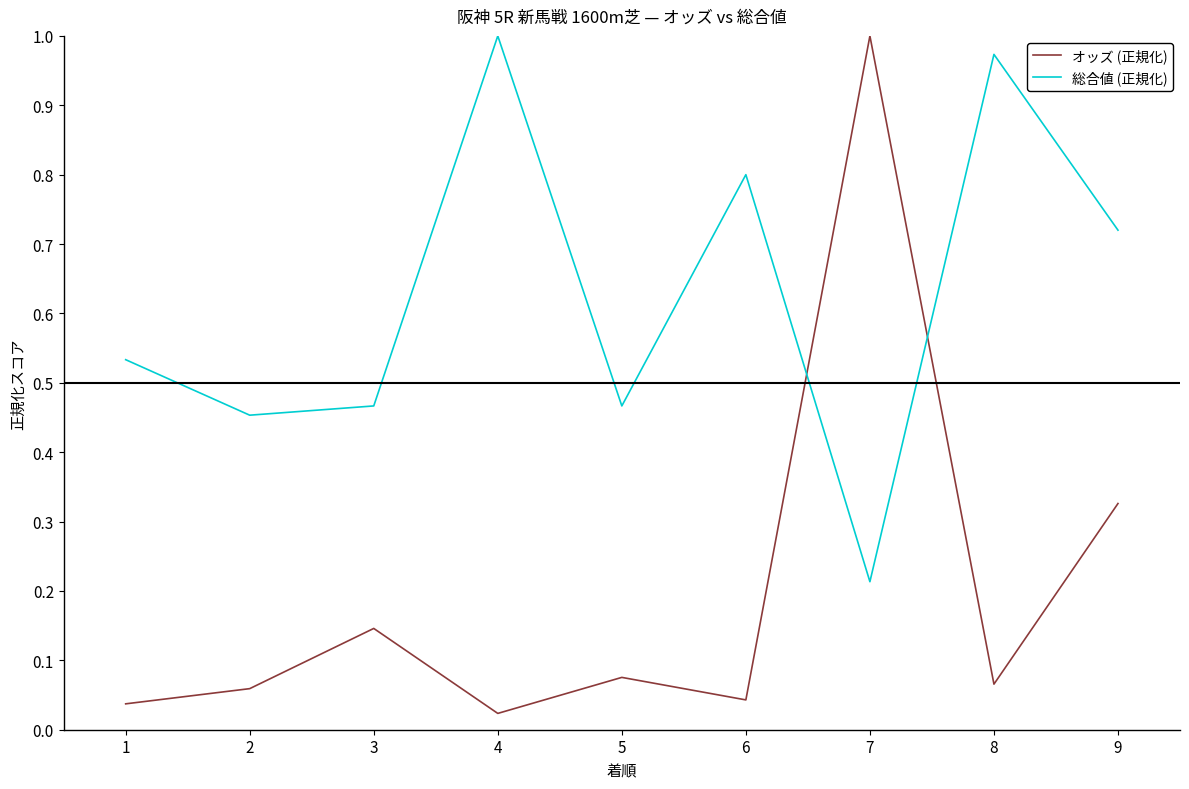

Where is オッズ (正規化) nearest to the value 0?

4